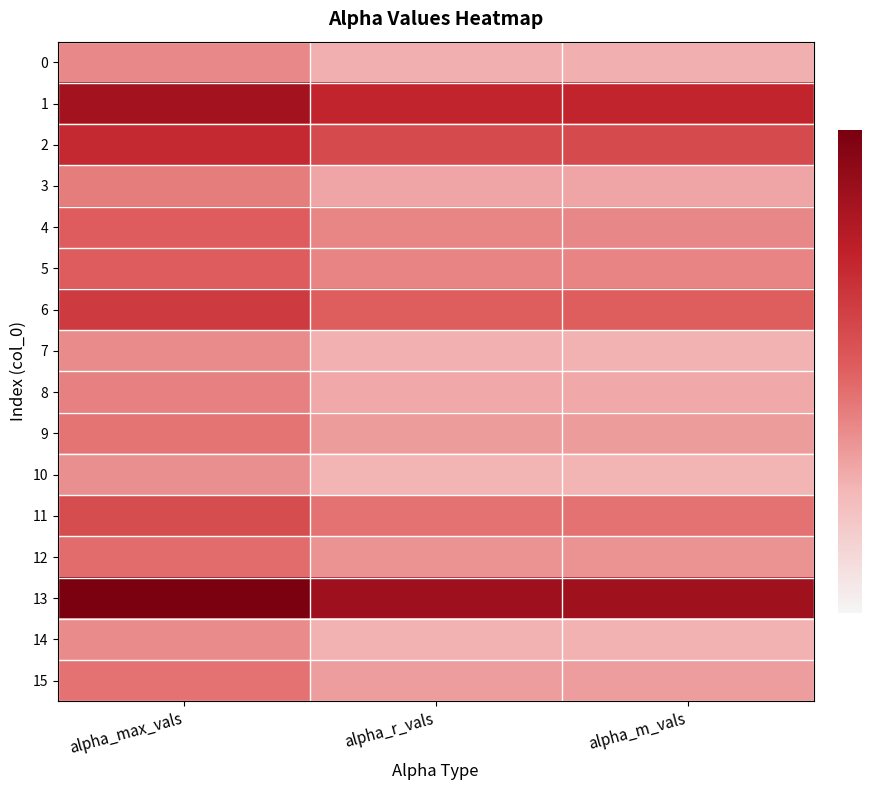

At how many categories does at least one series exceed 1?

3